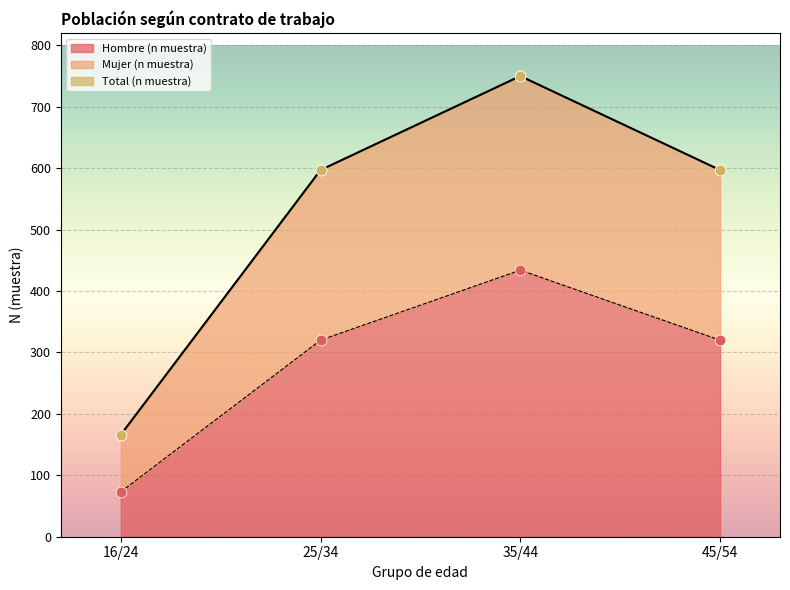

Which series reaches the minimum Y coordinate?

Hombre (n muestra)